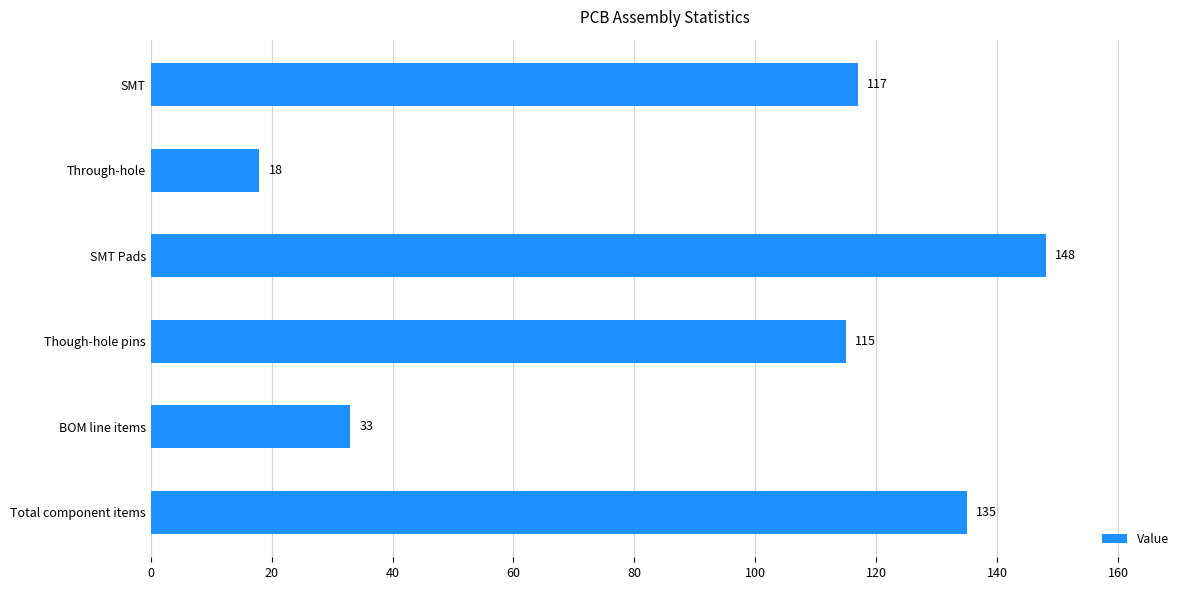

What is the difference between the maximum and minimum values?

130